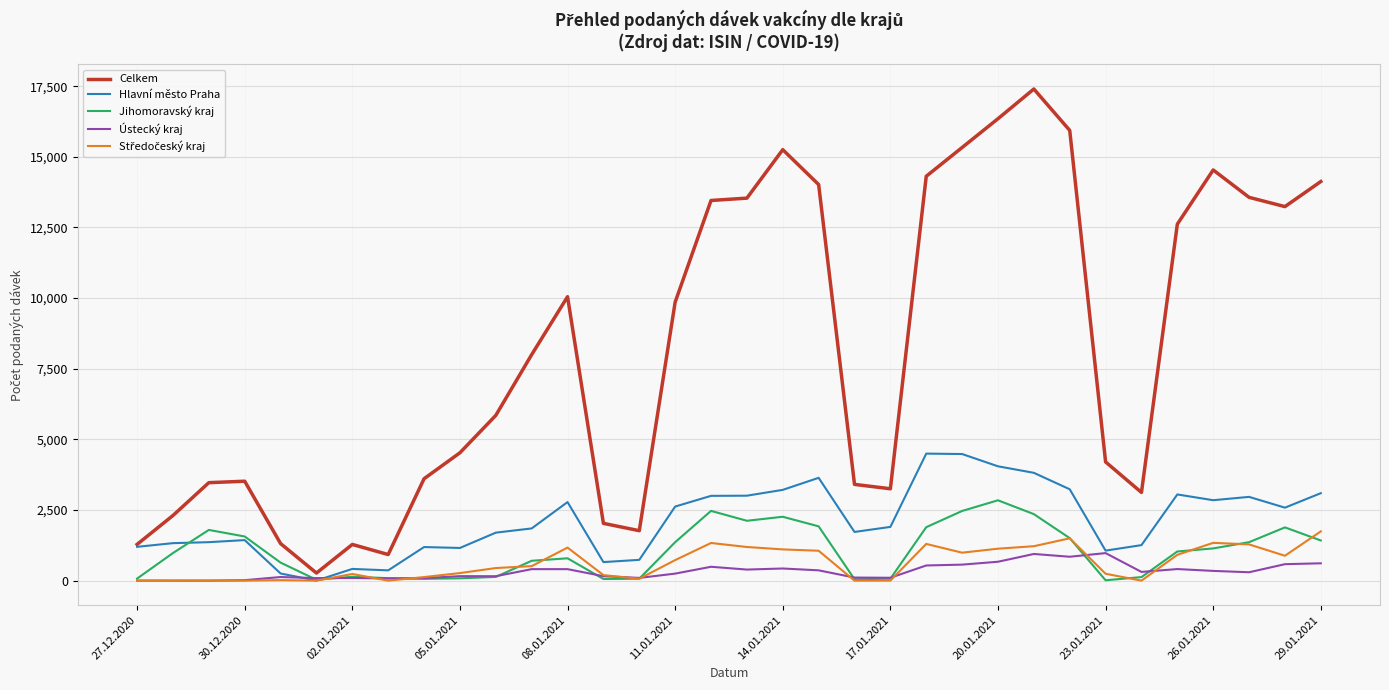

Which series has the widest spread of values?

Celkem